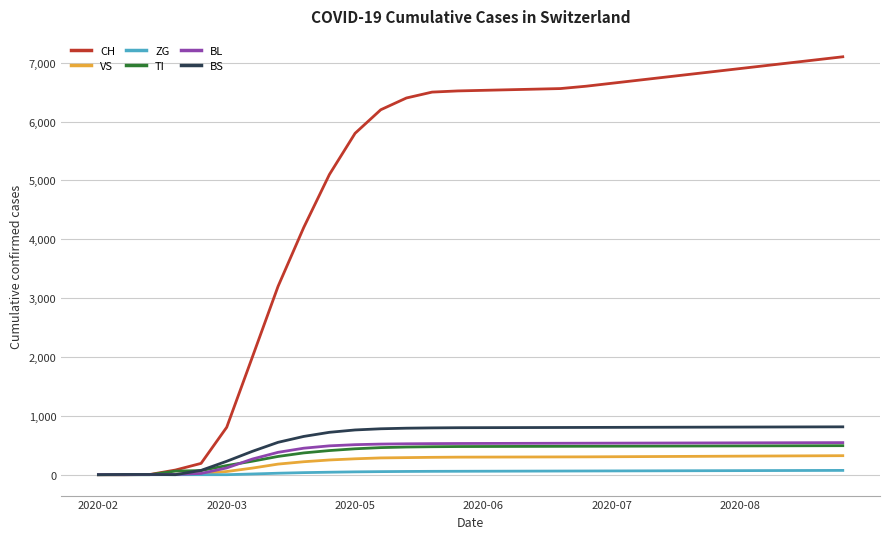

What is the maximum value for CH?

7100